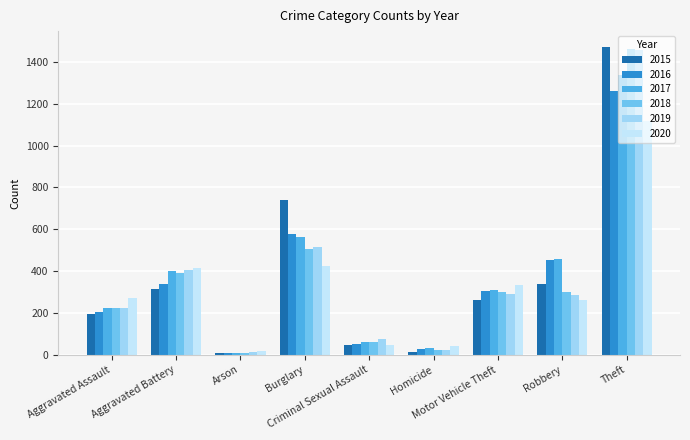

What is the label of the 7th bar from the left?

Motor Vehicle Theft